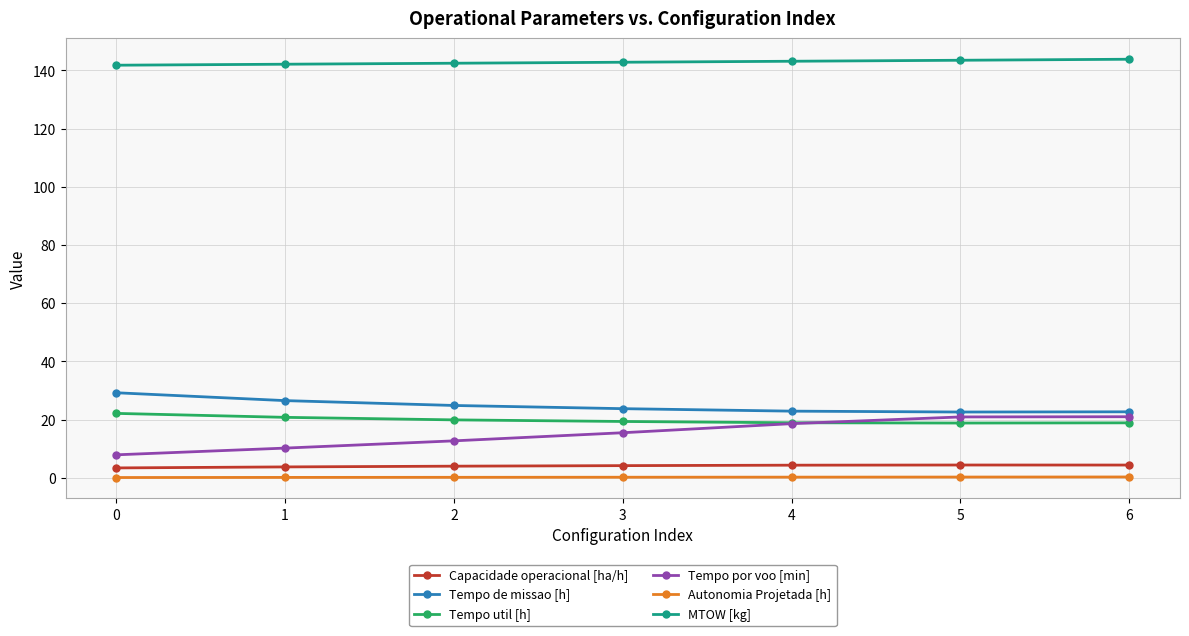

True or false: Tempo por voo [min] and Capacidade operacional [ha/h] cross at least once.

False